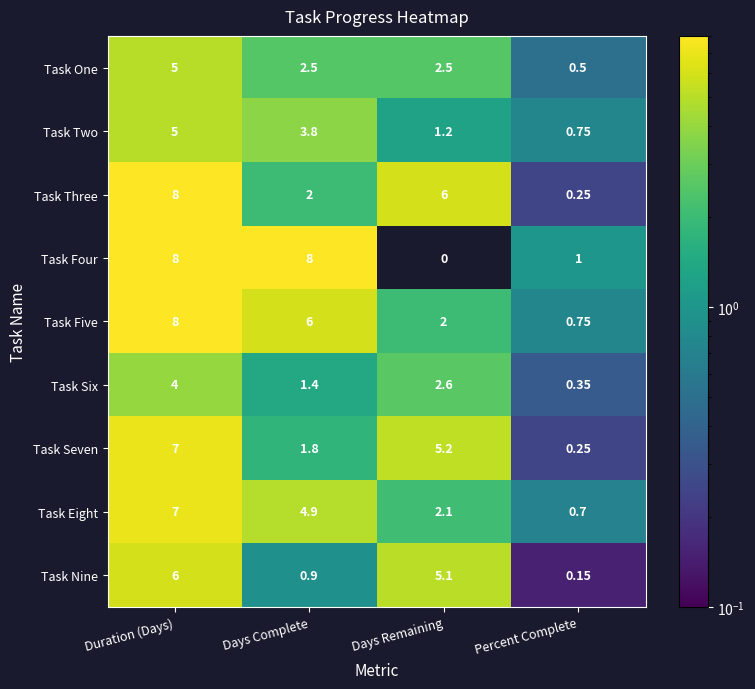

How many series are shown in this chart?

9